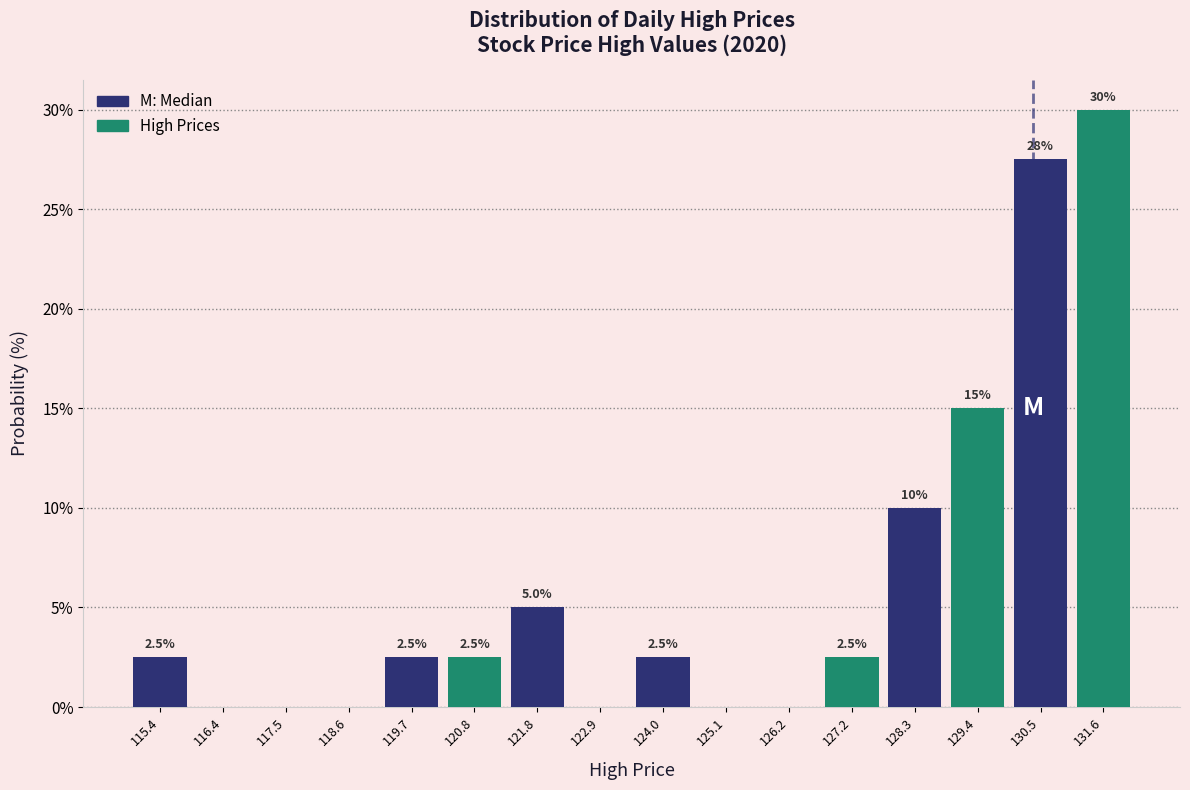

Which range on the x-axis has the tallest bar?

131.0 to 132.2